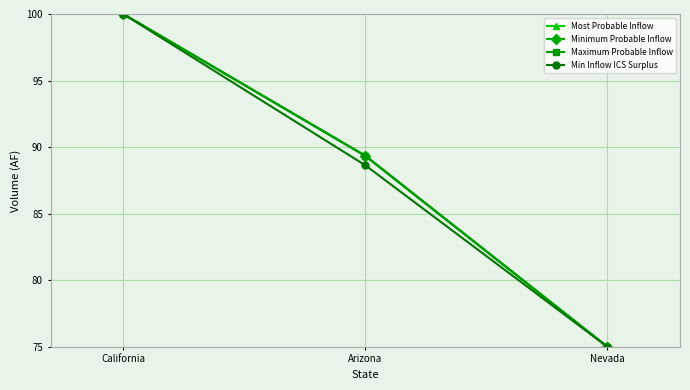

The value of Min Inflow ICS Surplus at California is 100.0. True or false?

True